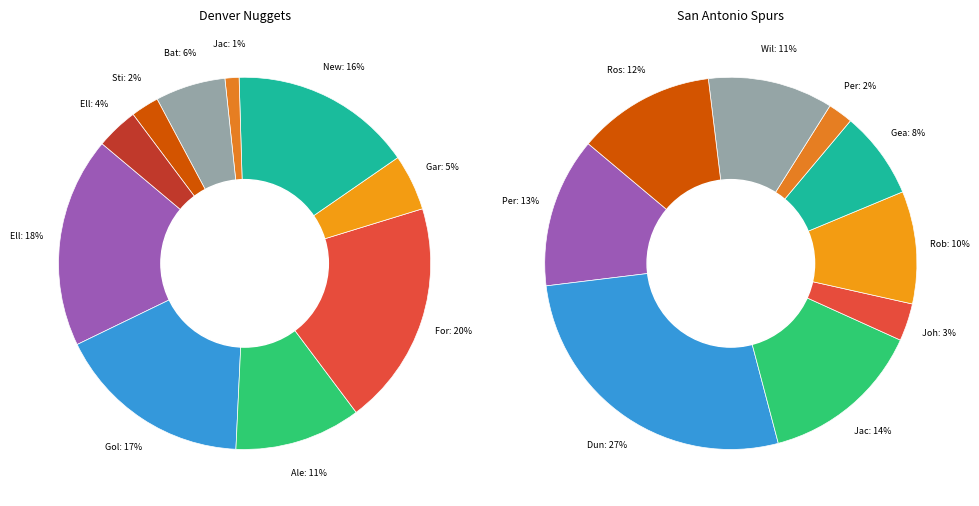

Which slice is the smallest?

jacksbo01